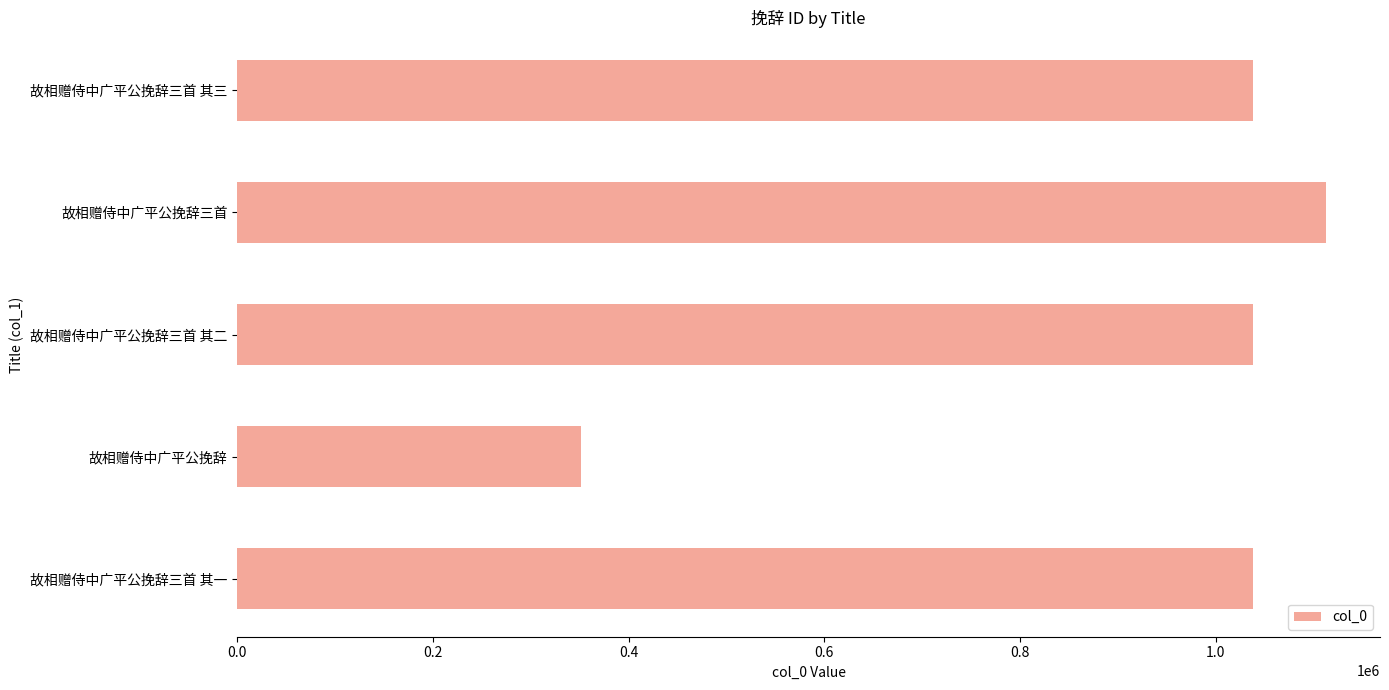

What is the greatest value displayed?

1112452